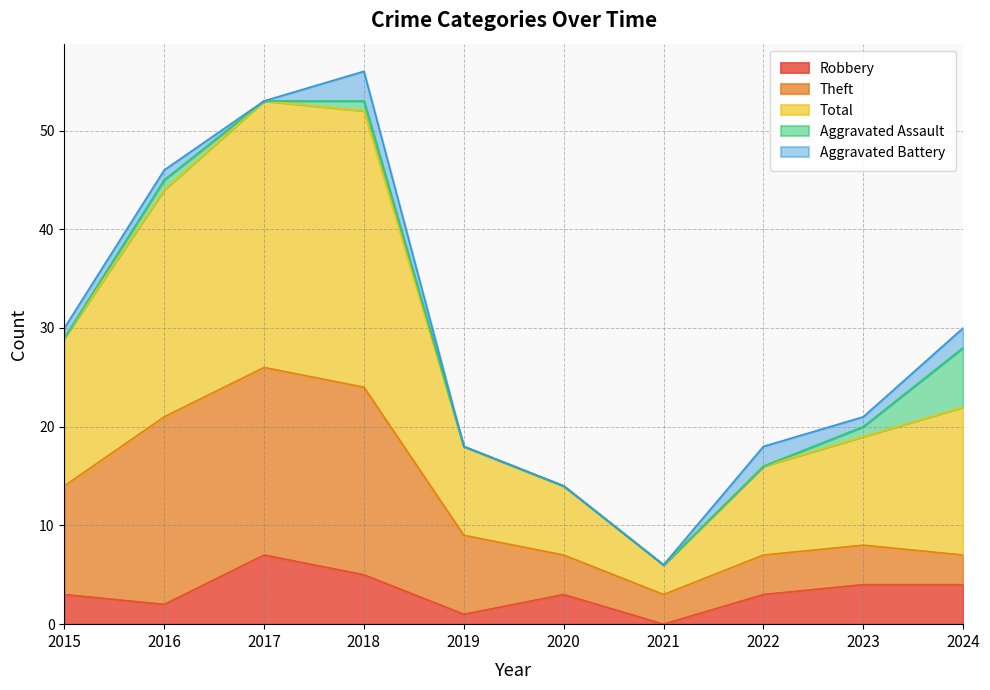

Rank the series at 2015 from highest to lowest value.

Total, Theft, Robbery, Aggravated Battery, Aggravated Assault